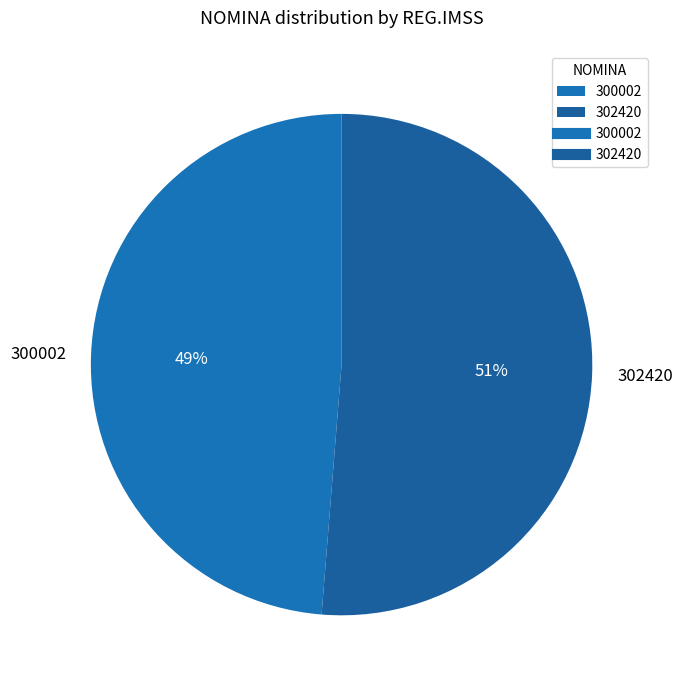

To the nearest percent, what is the combined percentage of 302420 and 300002?

100%